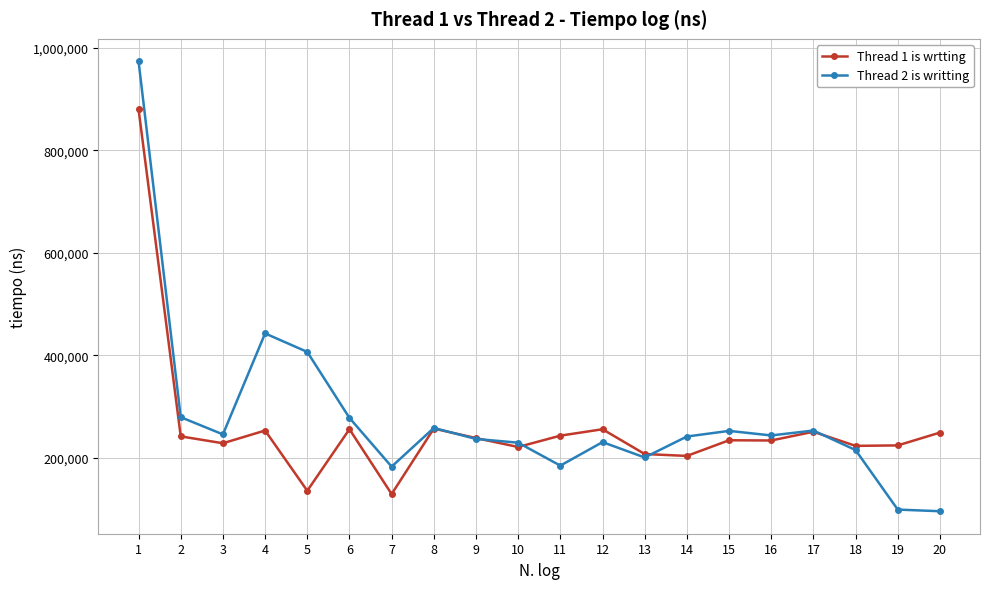

How many values in the Thread 1 is wrtting series are below 239000?

10